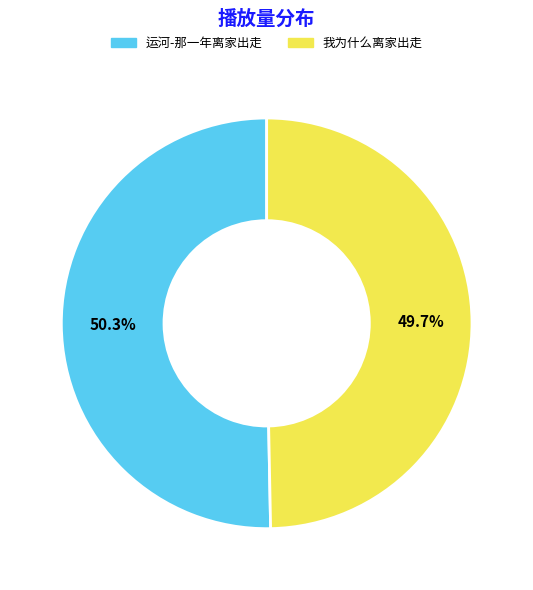

Rank the categories by value from lowest to highest.

我为什么离家出走, 运河-那一年离家出走